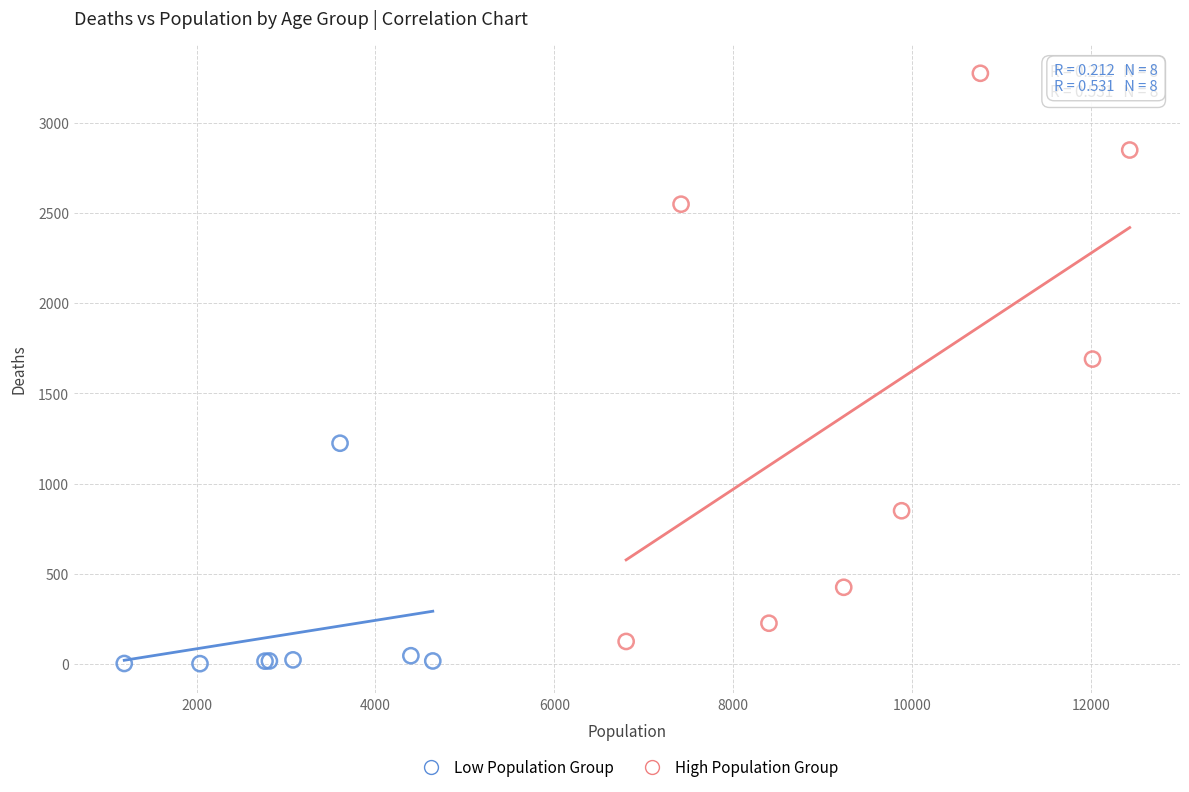

Which series reaches the maximum Y coordinate?

High Population Group